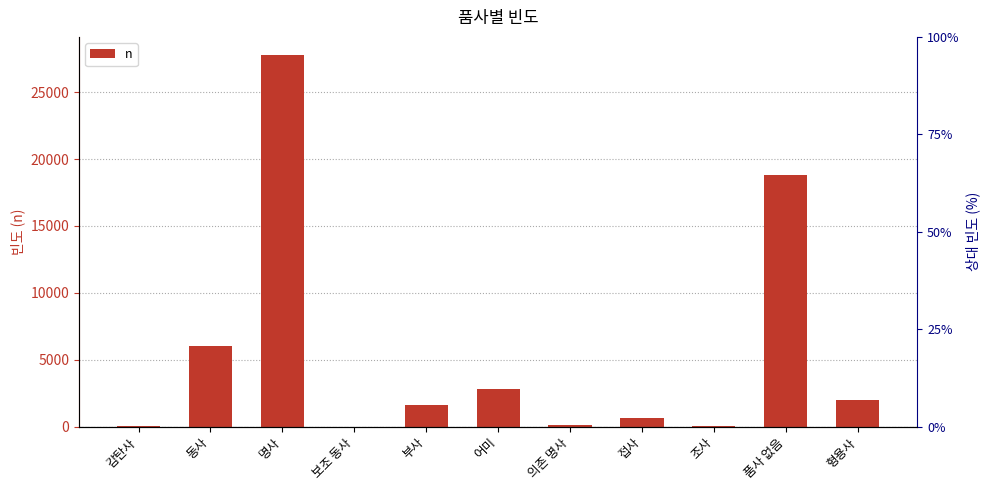

What is the average value?

5438